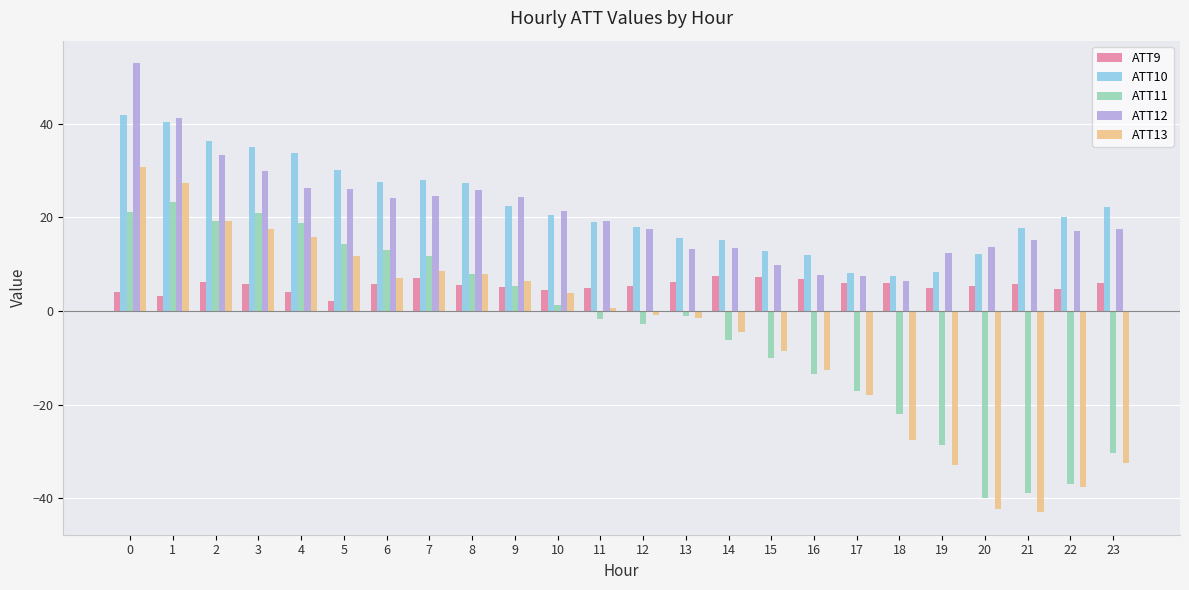

Between 7 and 14, which series saw the biggest shift?

ATT11